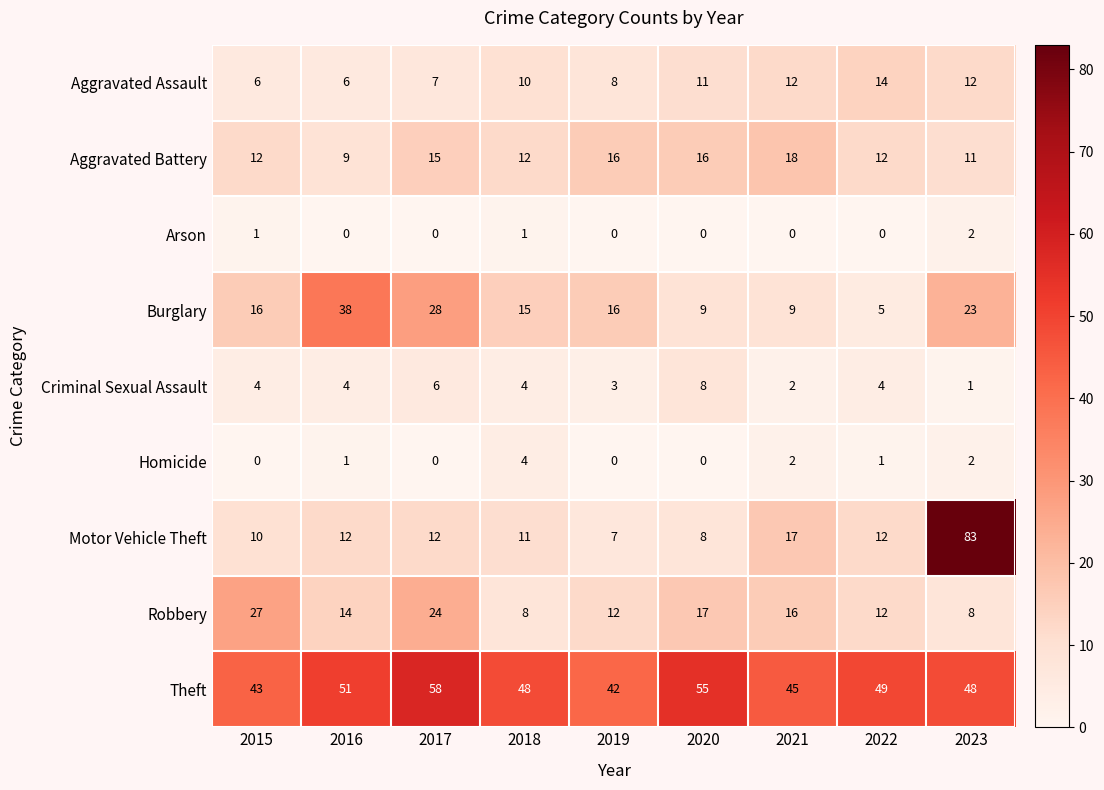

Rank the series by their maximum value, from highest to lowest.

Motor Vehicle Theft, Theft, Burglary, Robbery, Aggravated Battery, Aggravated Assault, Criminal Sexual Assault, Homicide, Arson